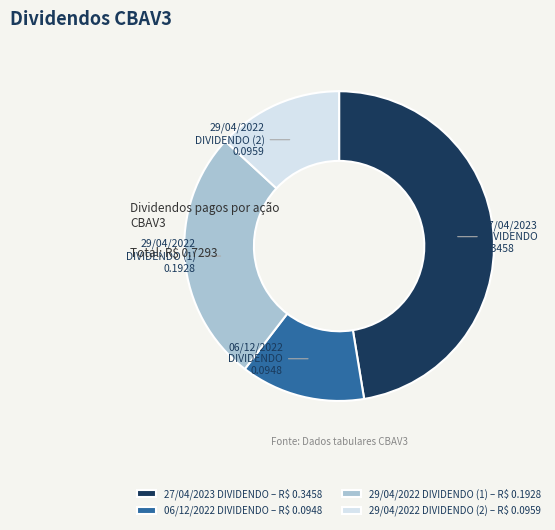

Is there a majority slice in this chart?

No